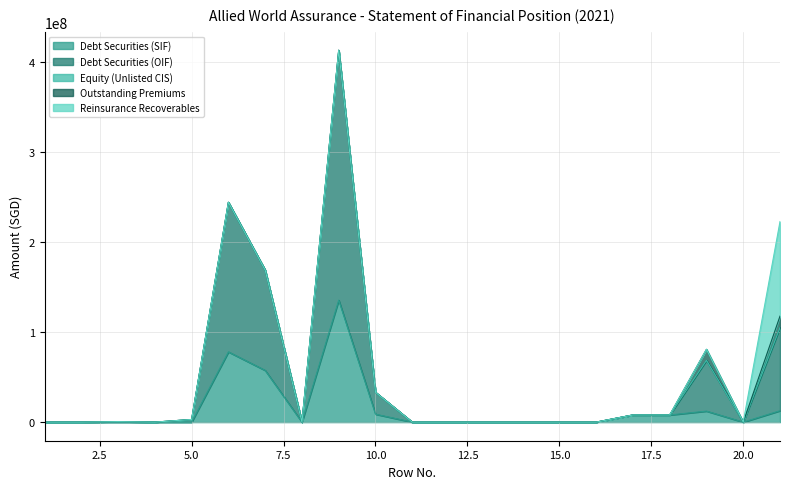

What is the value of the Debt Securities (OIF) point at the 5th from the left?

2942235